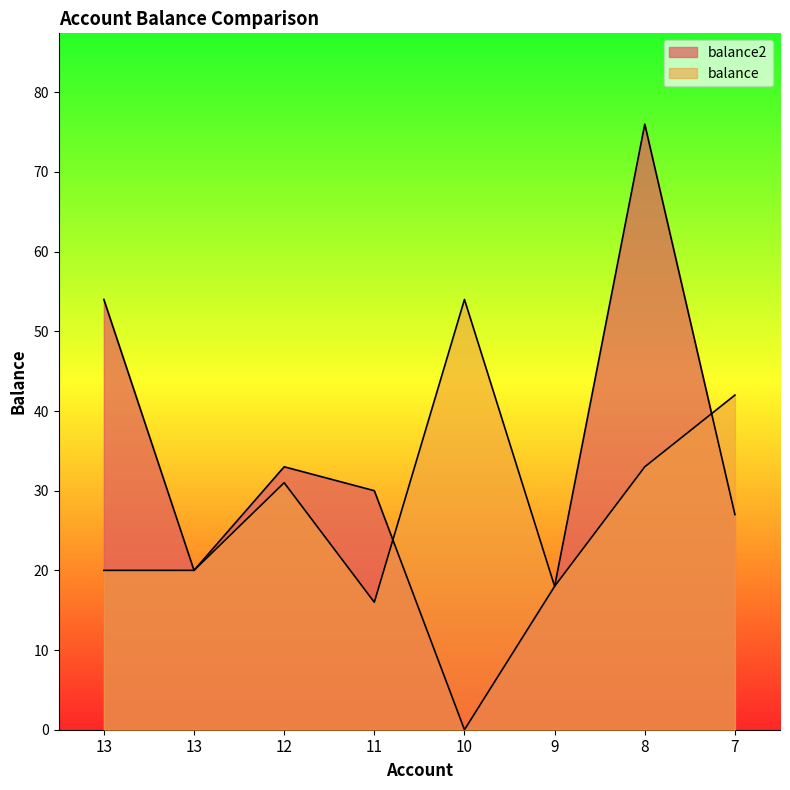

What are all the series names shown in the legend?

balance2, balance